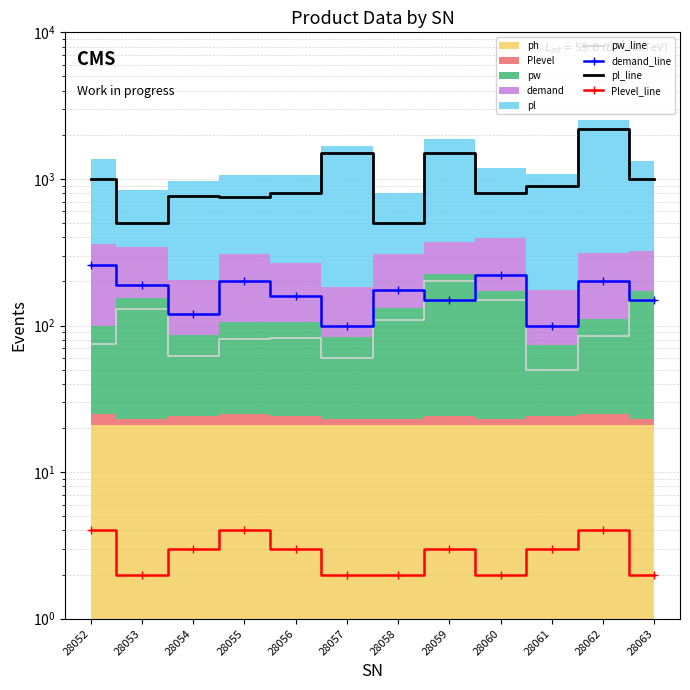

Reading left to right, transcribe all the data shown in this chart.

pw_line: 75	130	62	81	82	60	109	200	150	50	85	150
demand_line: 260	190	120	200	160	100	175	150	220	100	200	150
pl_line: 1000	500	765	750	800	1500	500	1500	800	900	2200	1000
Plevel_line: 4	2	3	4	3	2	2	3	2	3	4	2